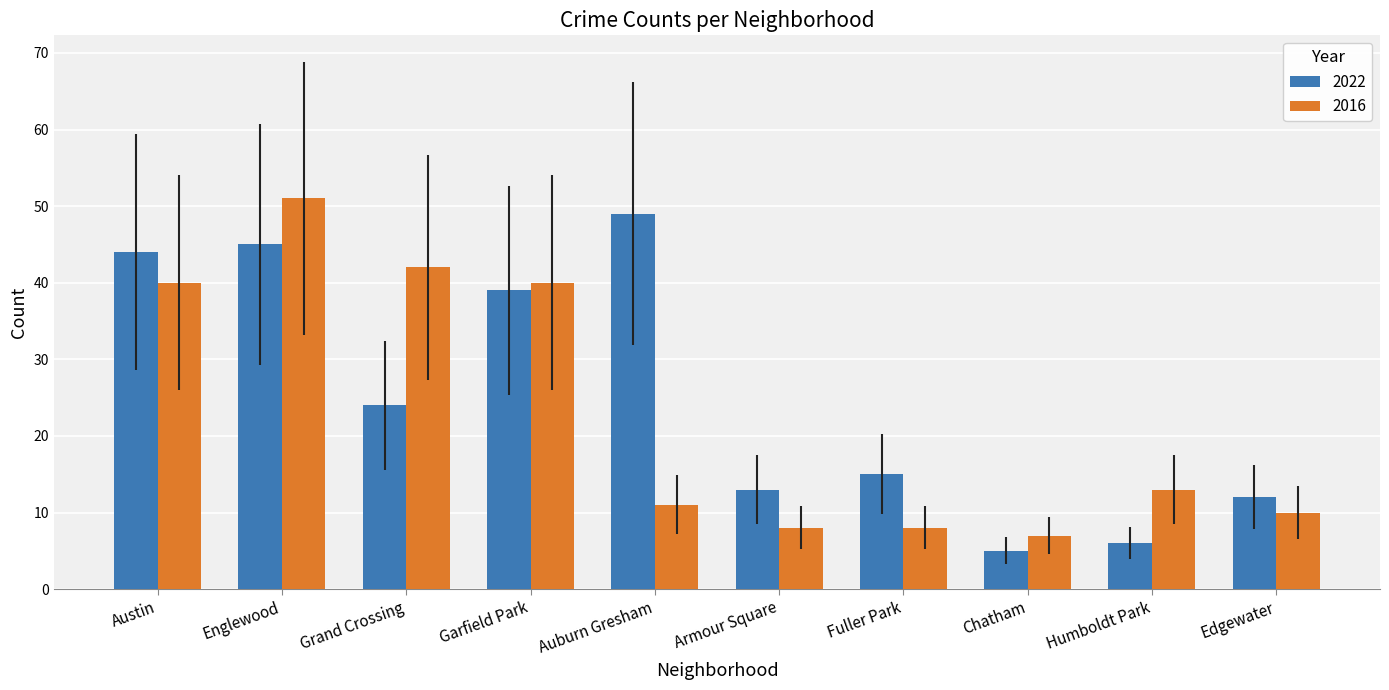

At which label does 2022 first exceed 24?

Austin